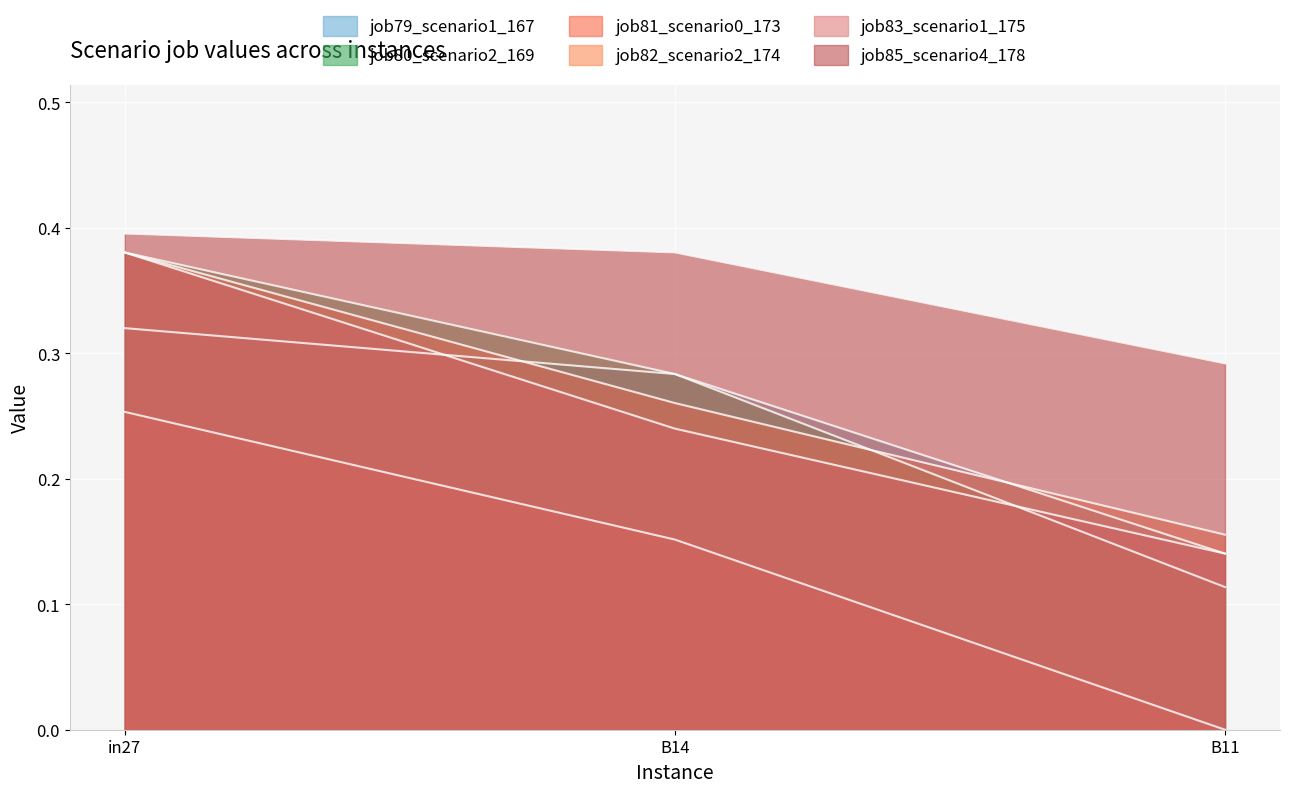

What is the difference between the job79_scenario1_167 values at B11 and in27?

0.2